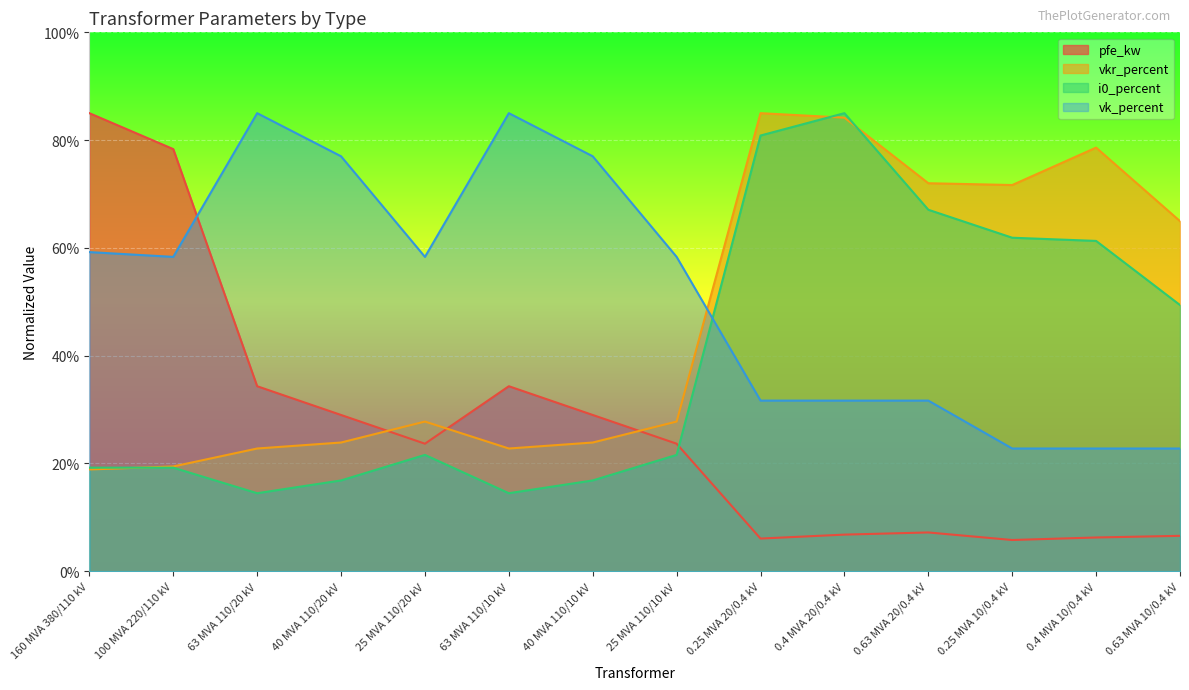

True or false: i0_percent has a value of 35.3 at 25 MVA 110/10 kV.

False